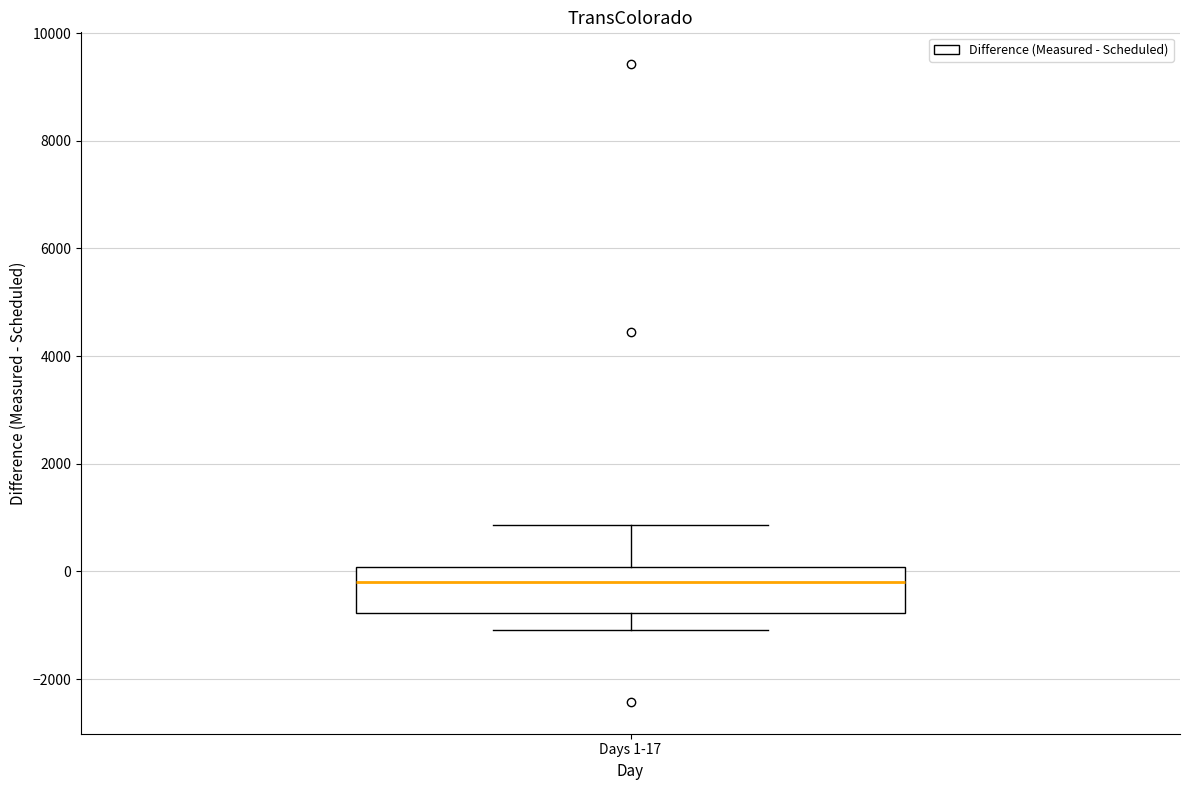

Where does the upper whisker of the box for Days 1-17 end on the y-axis? The values are not printed on the chart, so give them approximately, as read against the axis.

800